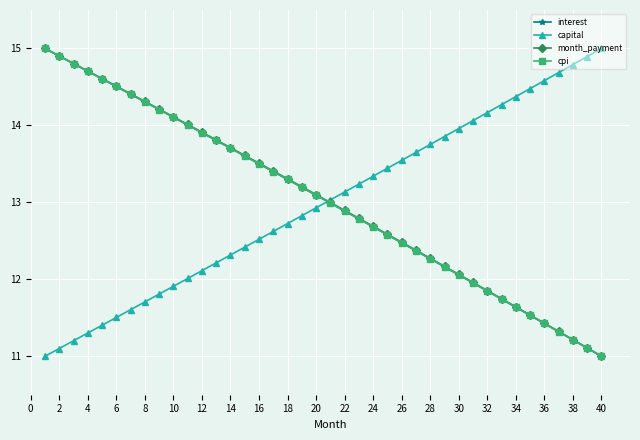

What are all the series names shown in the legend?

interest, capital, month_payment, cpi